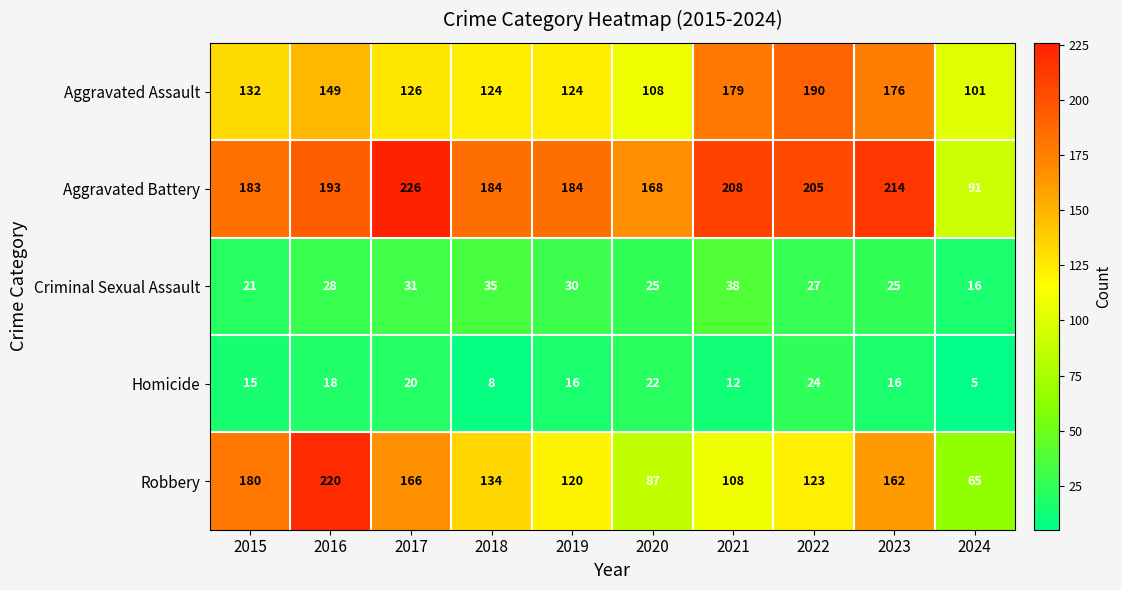

Where is Aggravated Assault nearest to the value 145?

2016